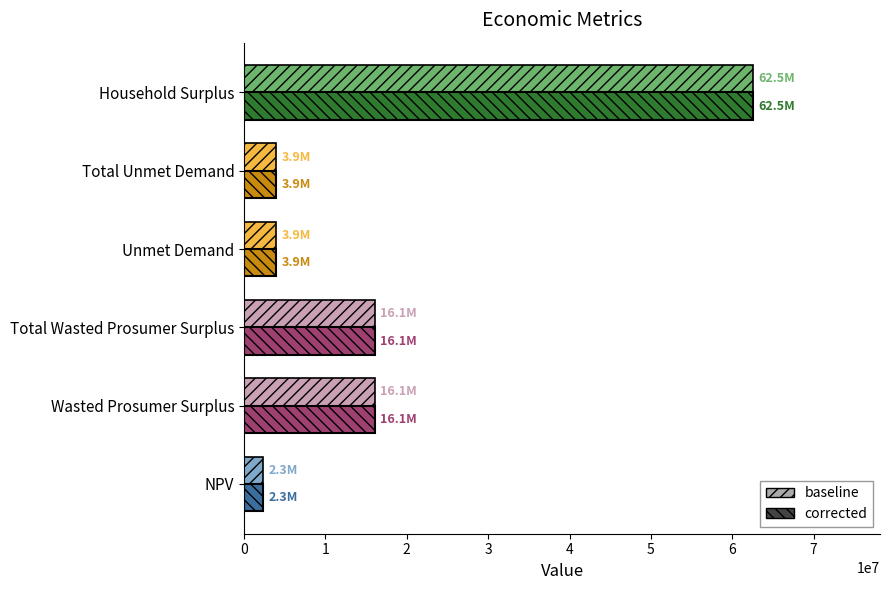

What value does the baseline series have at Total Wasted Prosumer Surplus?

16052082.5